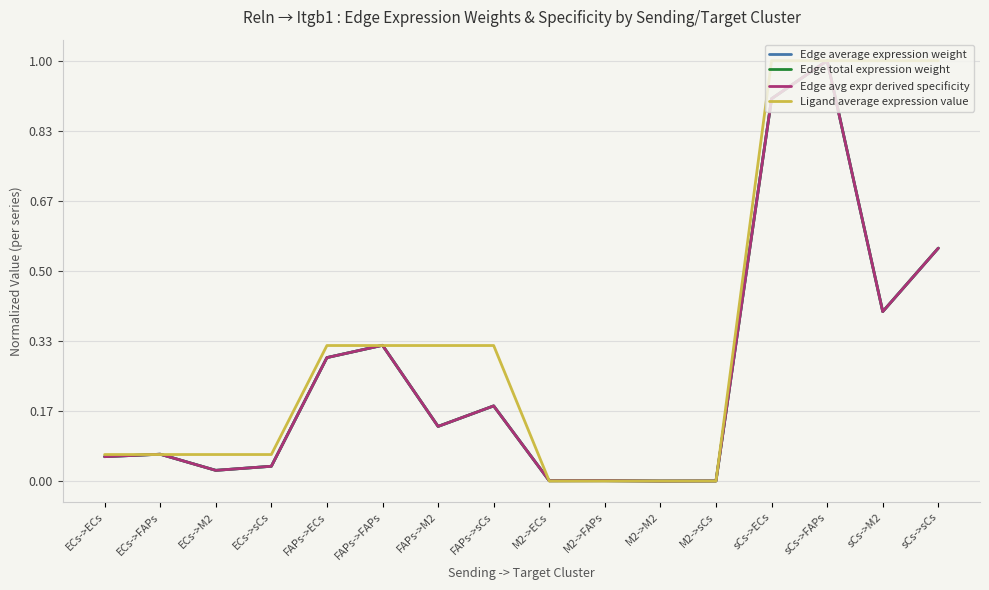

What is the difference between the maximum and minimum values in the Ligand average expression value series?

1.0